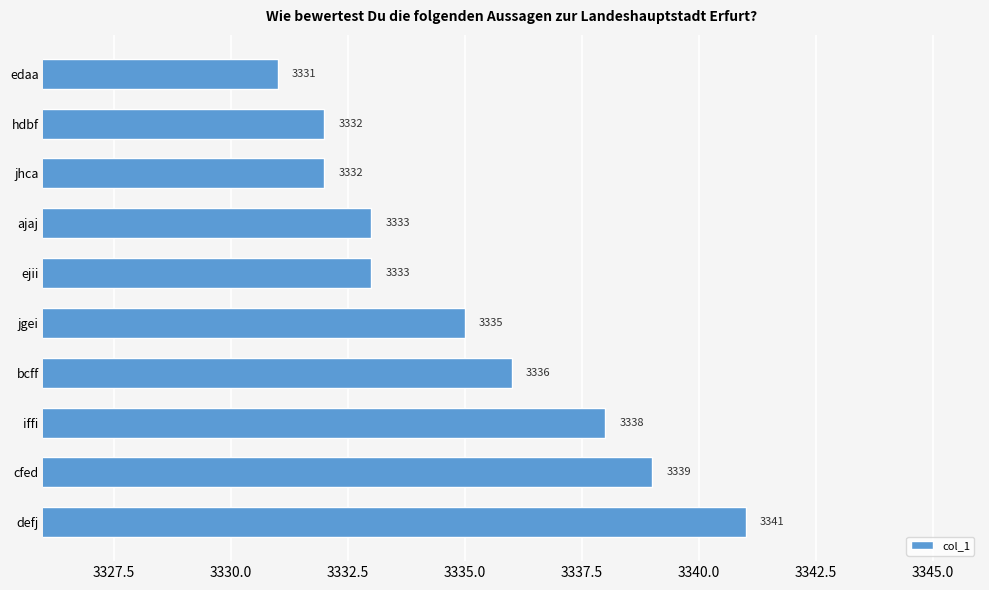

Reading top to bottom, transcribe all the data shown in this chart.

edaa=3331	hdbf=3332	jhca=3332	ajaj=3333	ejii=3333	jgei=3335	bcff=3336	iffi=3338	cfed=3339	defj=3341